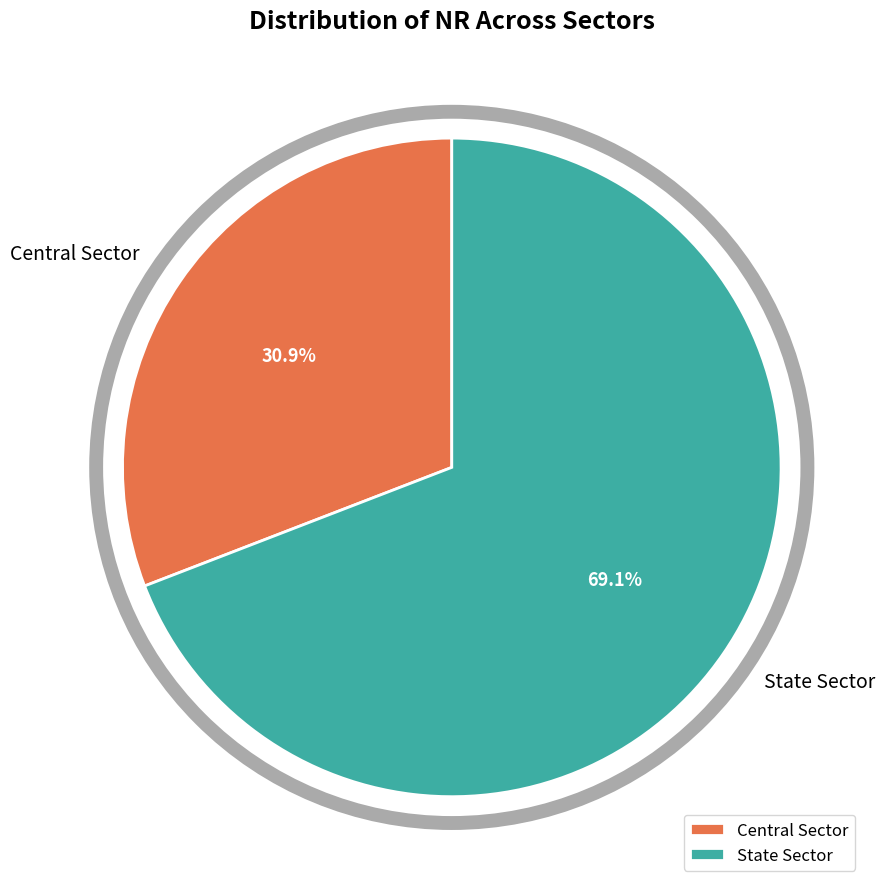

True or false: Central Sector accounts for 31% of the total.

True